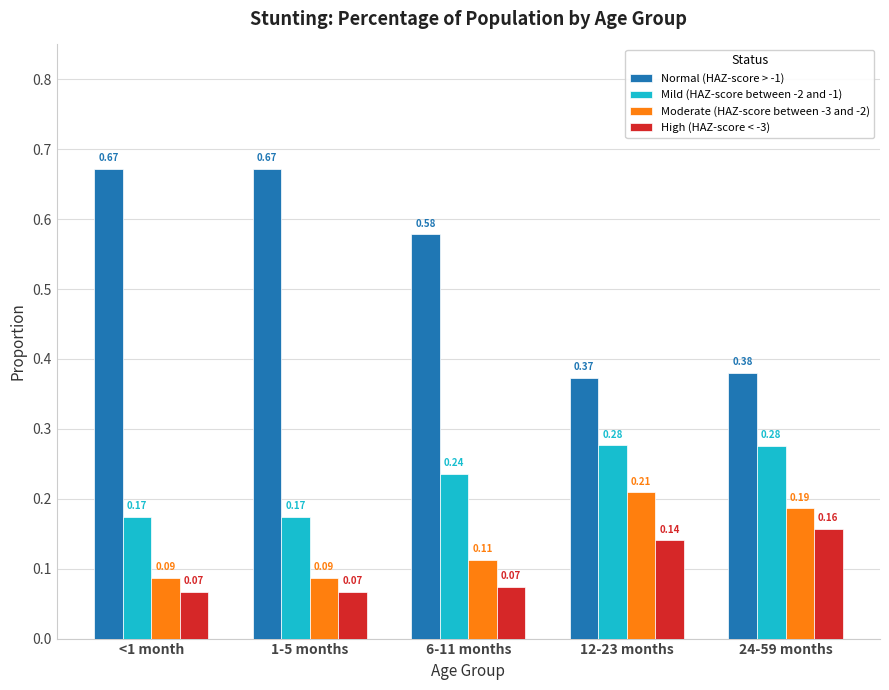

Is the value of Mild (HAZ-score between -2 and -1) at 12-23 months greater than the value of Normal (HAZ-score > -1) at 1-5 months?

No